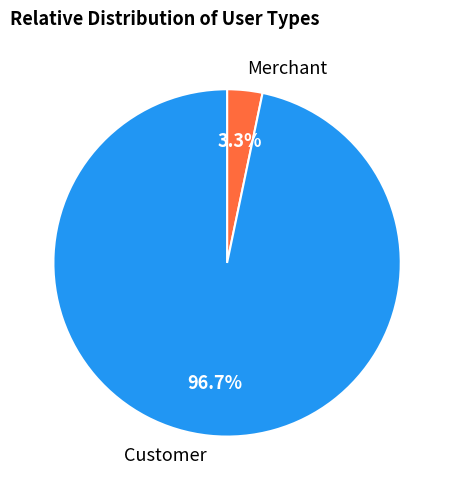

True or false: Customer accounts for 97% of the total.

True